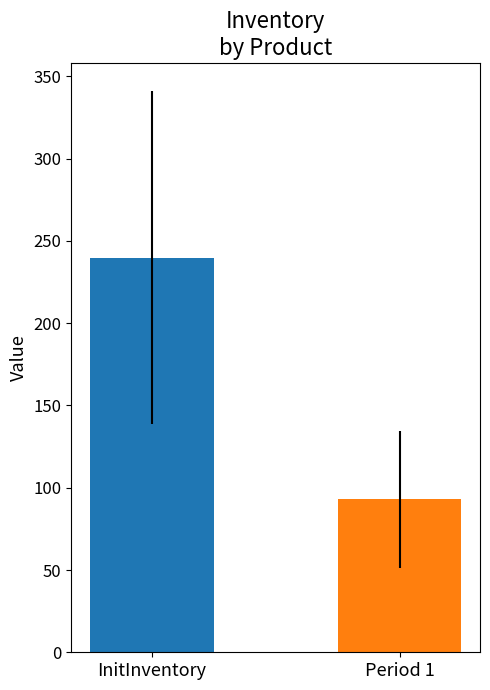

What is the greatest value displayed?

239.9